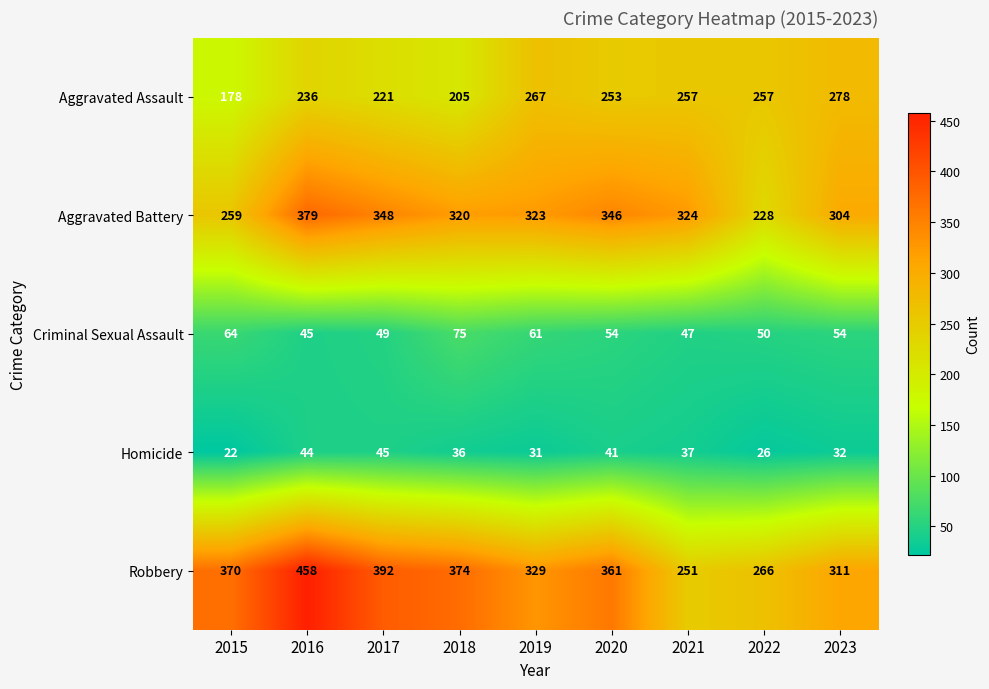

Is it true that Aggravated Assault equals 257 at 2021?

True